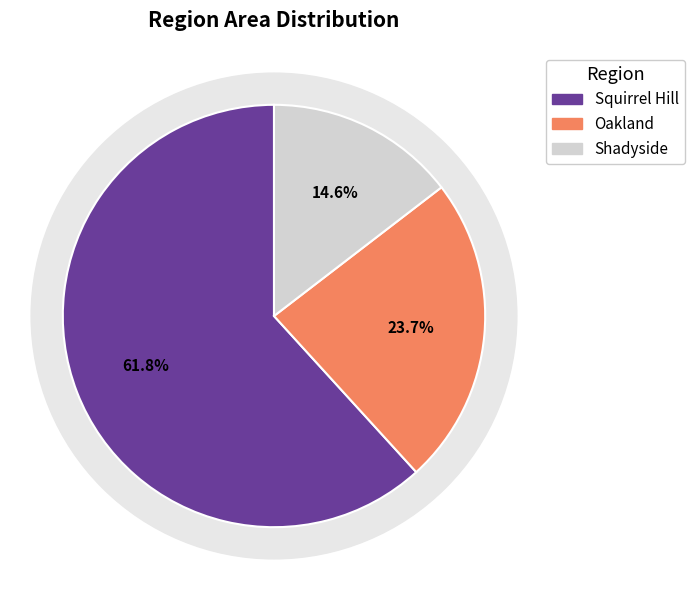

What is the ratio of the value at Shadyside to the value at Oakland?

0.6